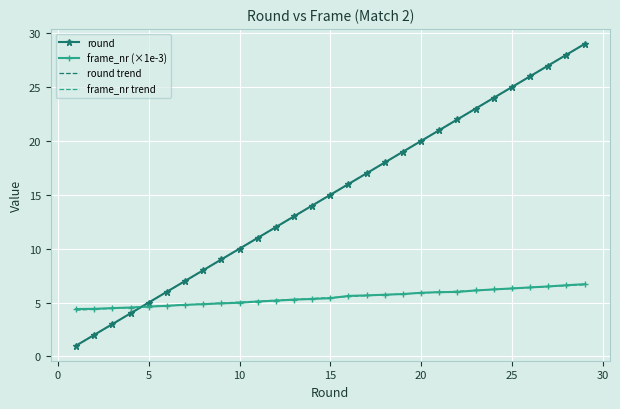

Reading right to left, extract all data points from this chart.

round: 29.0	28.0	27.0	26.0	25.0	24.0	23.0	22.0	21.0	20.0	19.0	18.0	17.0	16.0	15.0	14.0	13.0	12.0	11.0	10.0	9.0	8.0	7.0	6.0	5.0	4.0	3.0	2.0	1.0
frame_nr (×1e-3): 6.7	6.6	6.5	6.4	6.3	6.2	6.1	6.0	6.0	5.9	5.8	5.7	5.7	5.6	5.4	5.3	5.3	5.2	5.1	5.0	4.9	4.8	4.8	4.7	4.6	4.5	4.5	4.4	4.4
round trend: 29.0	28.0	27.0	26.0	25.0	24.0	23.0	22.0	21.0	20.0	19.0	18.0	17.0	16.0	15.0	14.0	13.0	12.0	11.0	10.0	9.0	8.0	7.0	6.0	5.0	4.0	3.0	2.0	1.0
frame_nr trend: 6.6	6.6	6.5	6.4	6.3	6.2	6.1	6.1	6.0	5.9	5.8	5.7	5.6	5.5	5.5	5.4	5.3	5.2	5.1	5.0	5.0	4.9	4.8	4.7	4.6	4.5	4.5	4.4	4.3